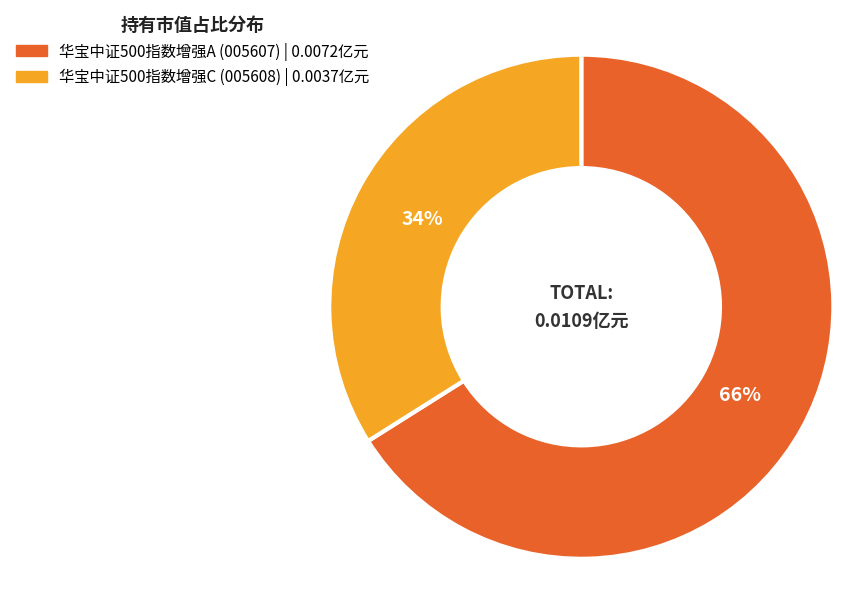

Which slice is the largest?

华宝中证500指数增强A